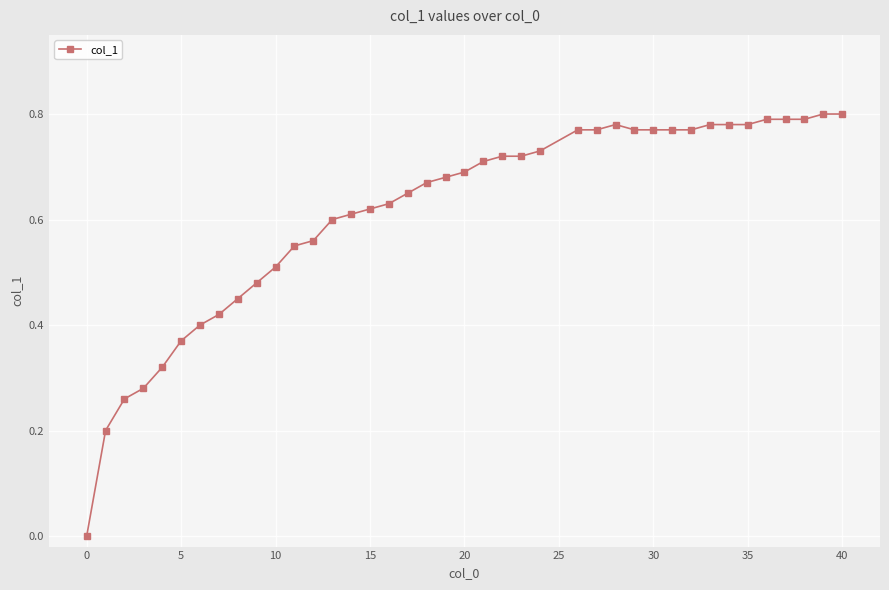

True or false: there are more than 0 points higher than both neighbors.

True